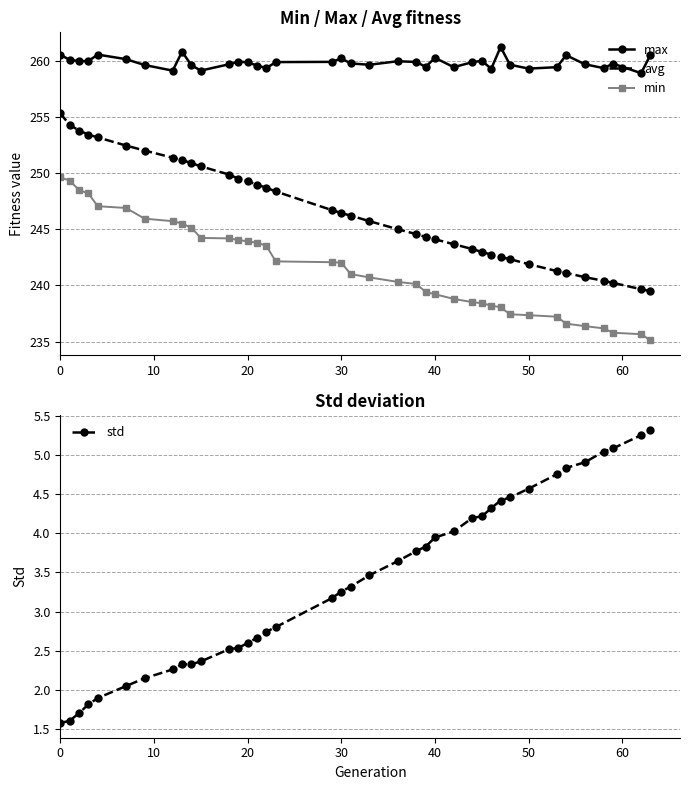

How many values in the max series exceed 259?

38